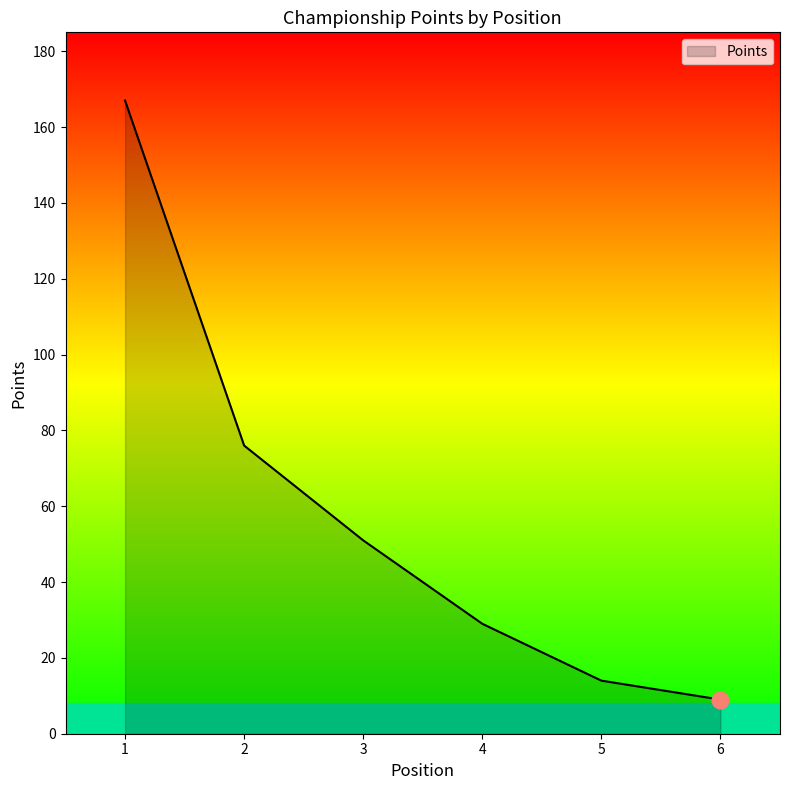

What is the change in value from 3 to 4?

-22